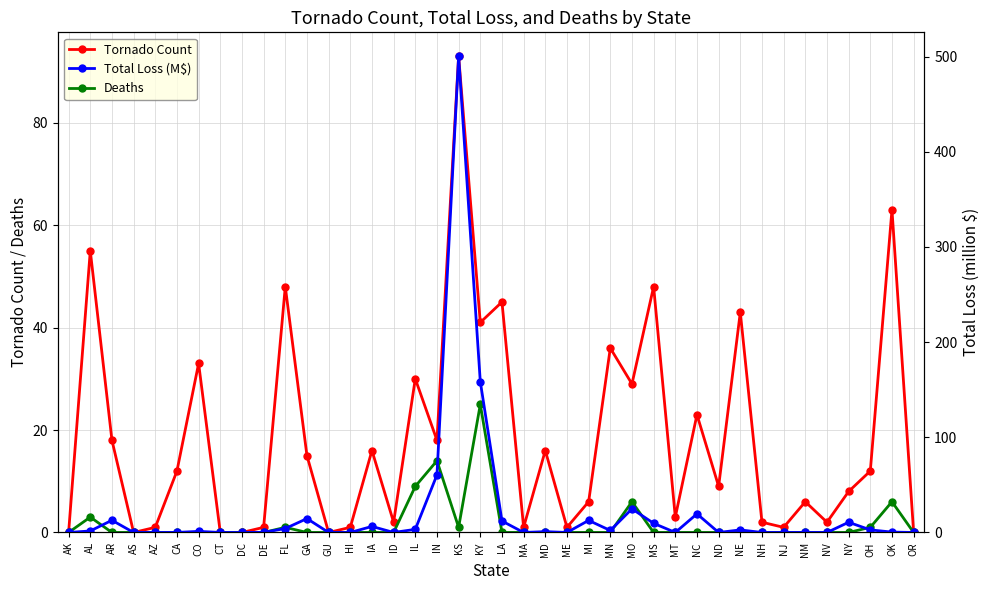

What is the label of the 10th point from the right?

ND